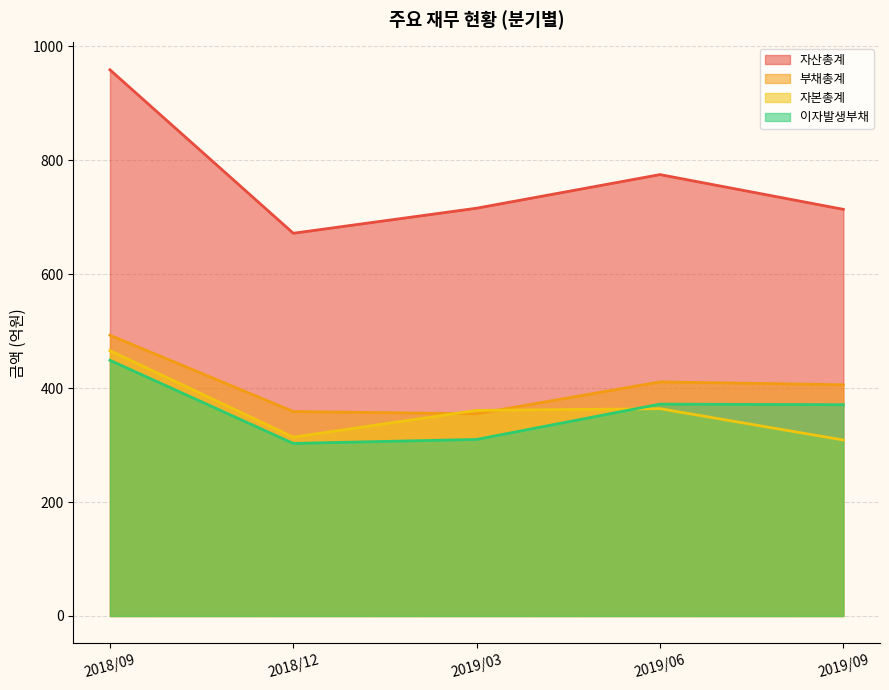

How many interior local peaks does the 부채총계 series have?

1